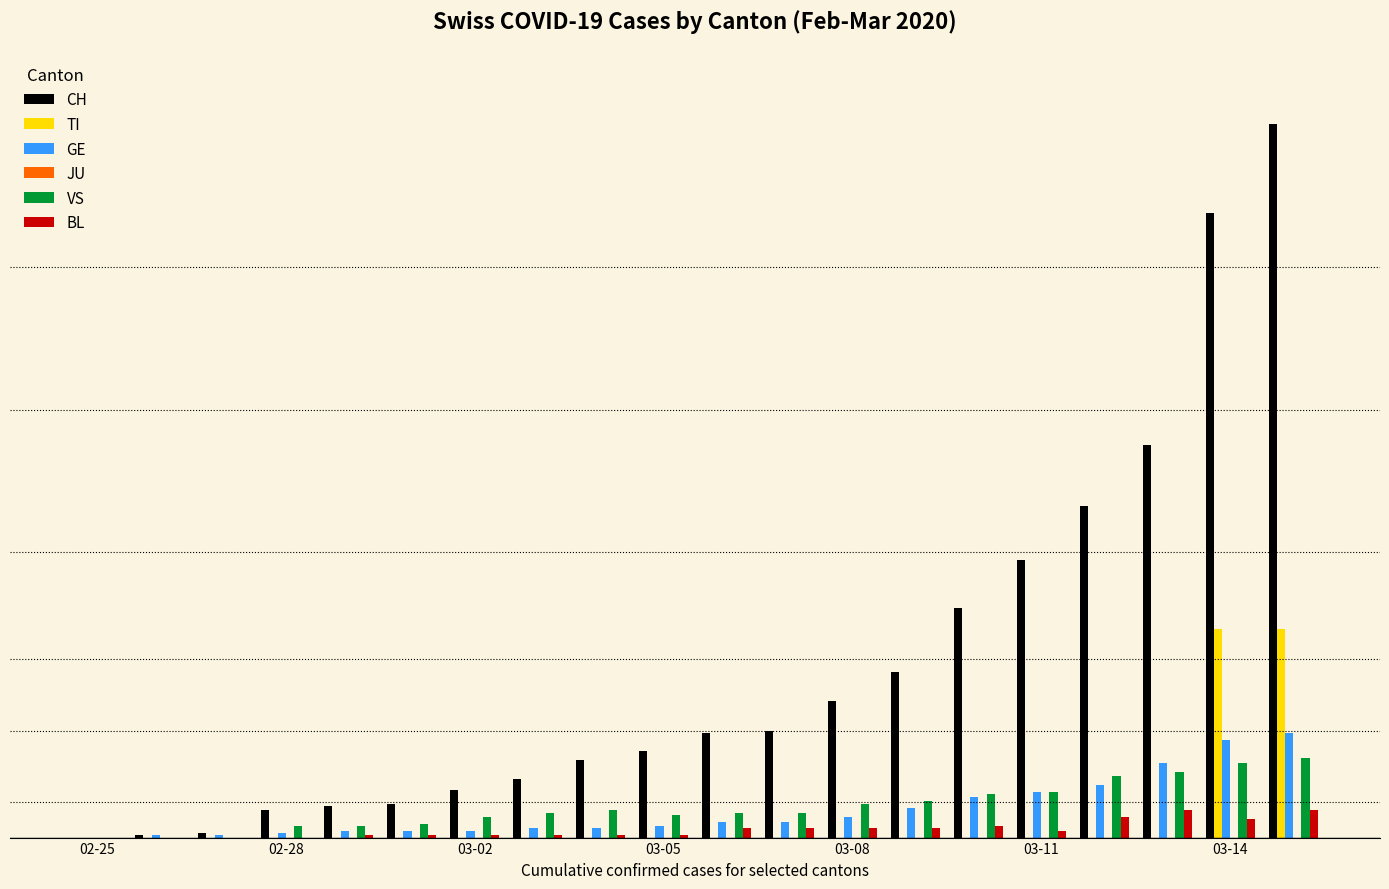

What is the value of the VS bar at the 7th from the left?

9